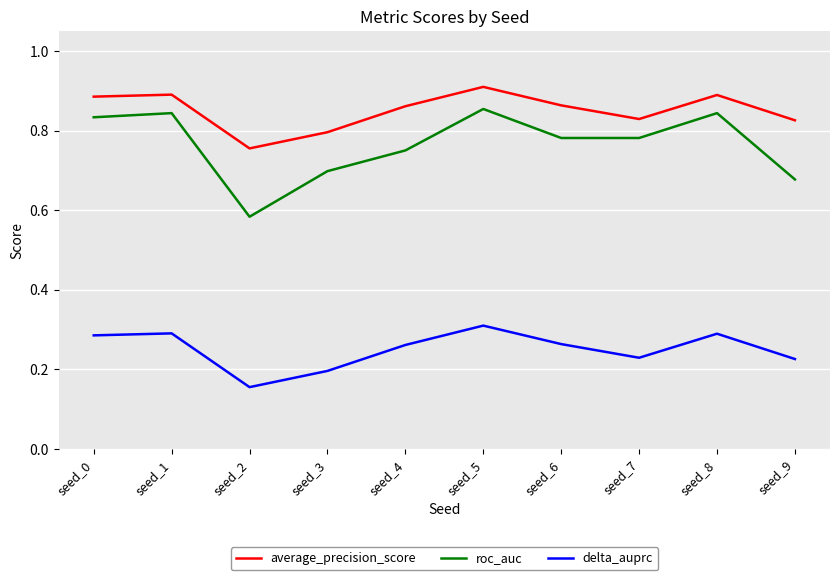

Which series has the largest total across all categories?

average_precision_score